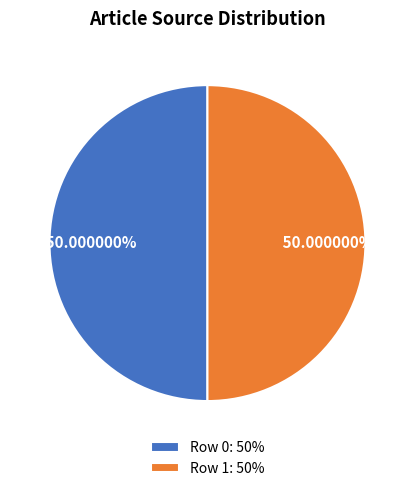

What is the ratio of the value at Row 1: 50% to the value at Row 0: 50%?

1.0